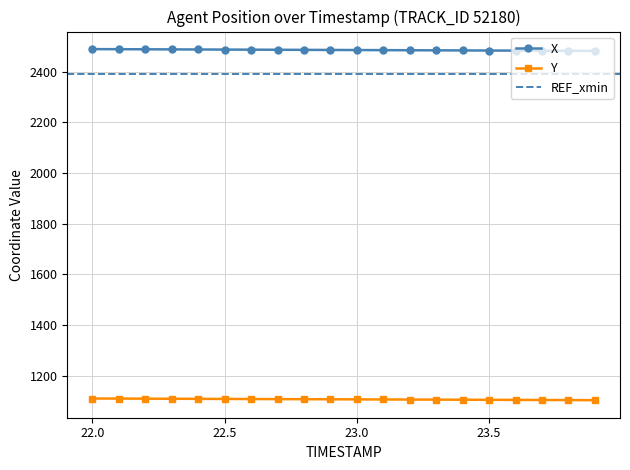

What is the smallest value displayed?

1104.2